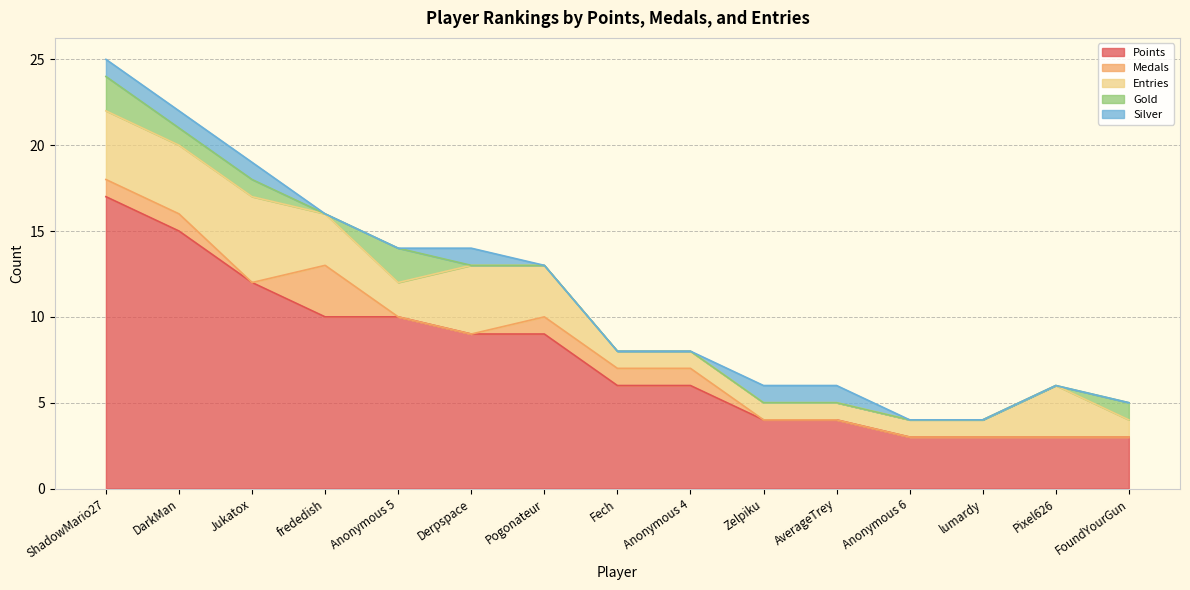

Count the Entries values in the range 1 to 4.

14